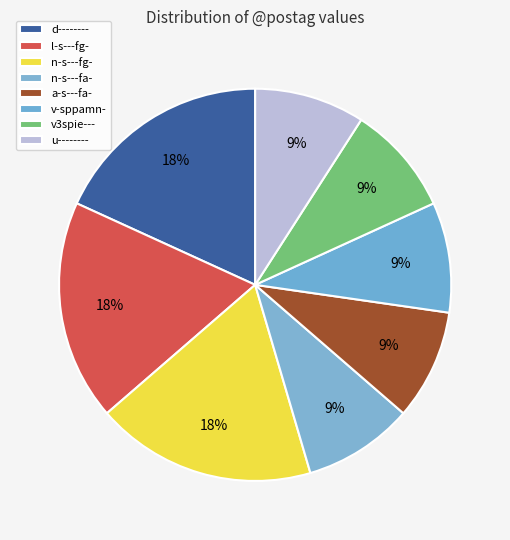

What is the ratio of the value at v-sppamn- to the value at n-s---fa-?

1.0